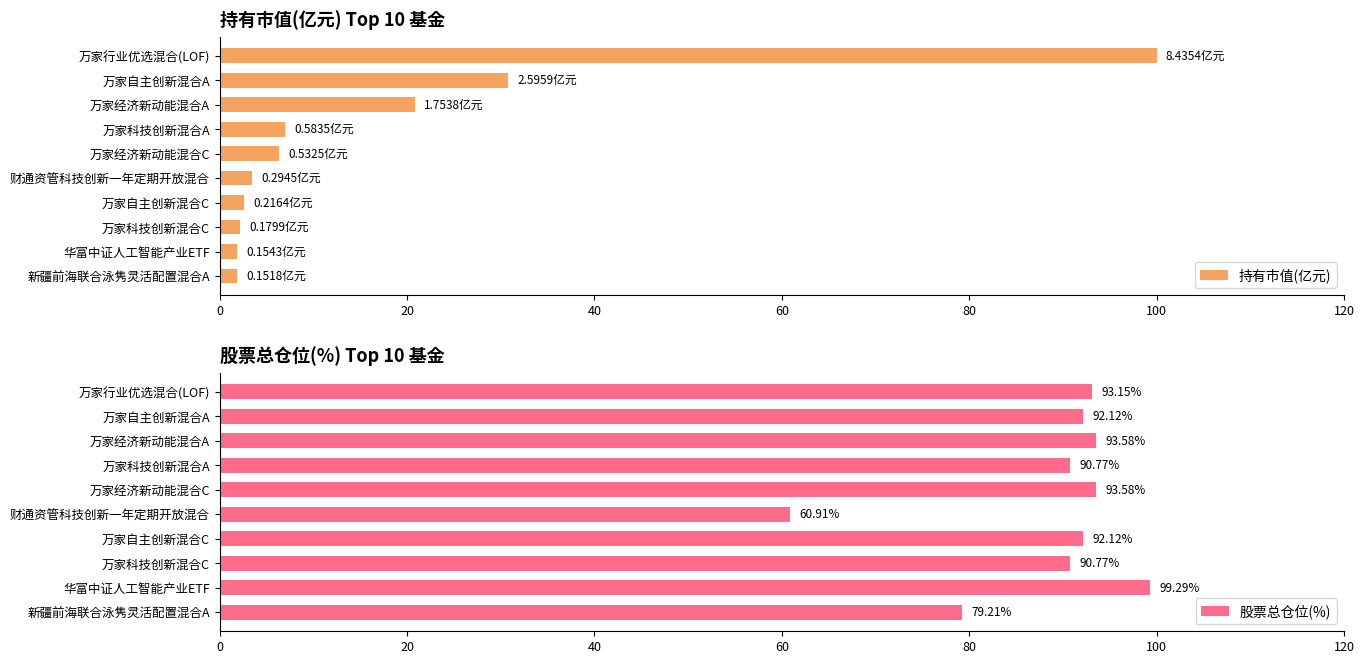

Where is 持有市值(亿元) nearest to the value 50?

万家自主创新混合A